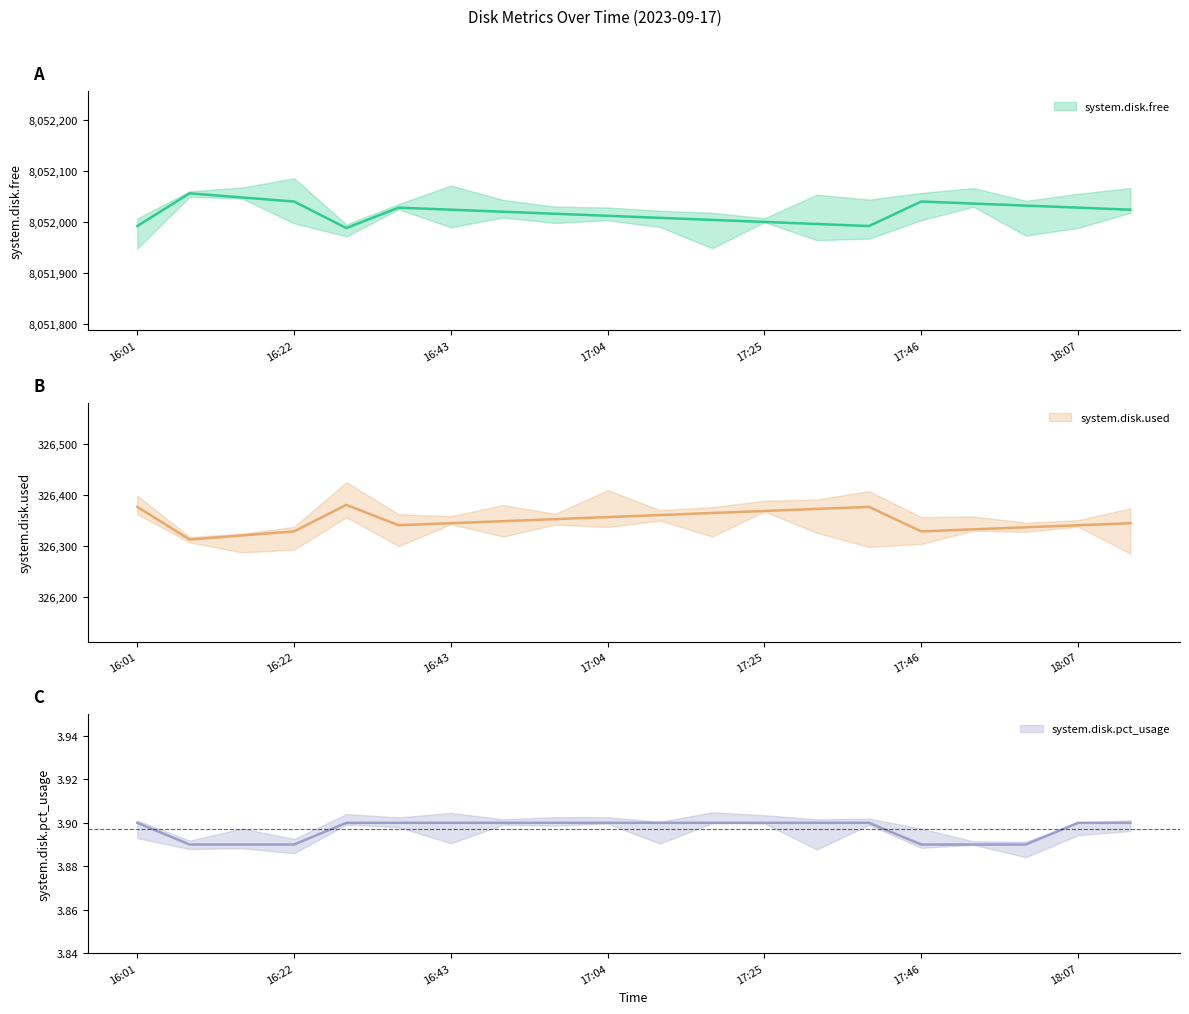

What is the sum of the system.disk.used values at 17:04 and 17:25?

652724.0